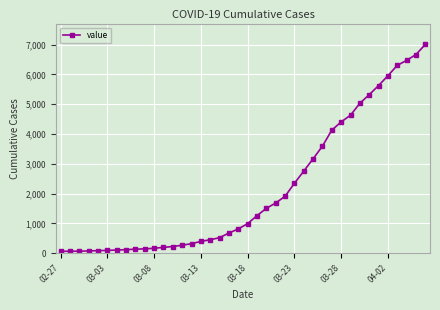

What is the difference between the second highest and minimum values?

6602